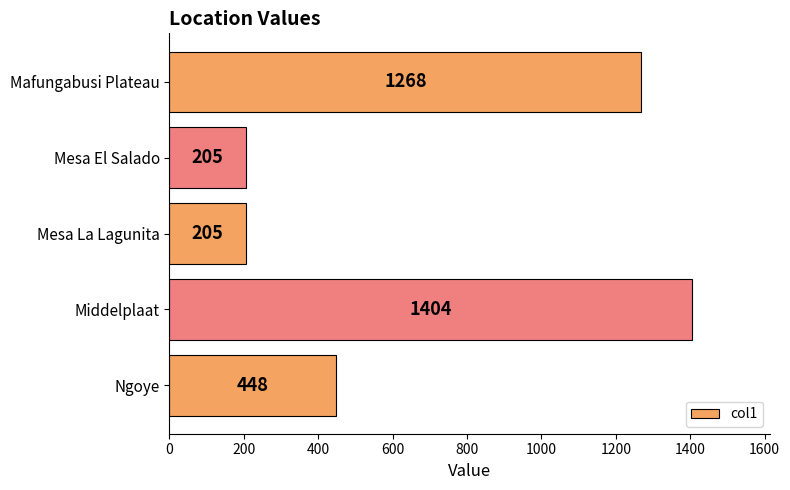

Count the number of categories in the chart.

5